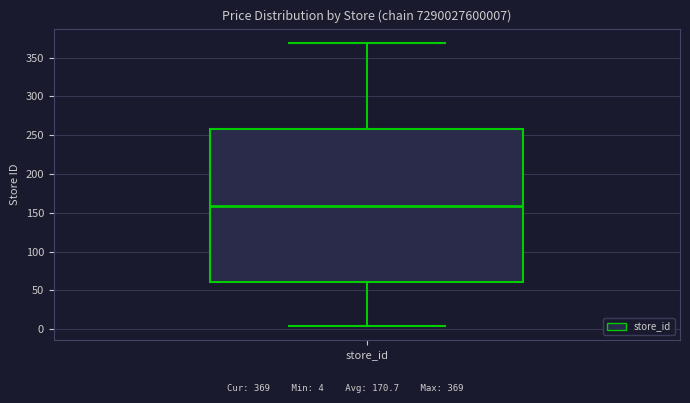

Transcribe this box plot: give where the median line is, the range the box spans, and where the two whiskers end, as read against the y-axis. The values are not printed on the chart, so give them approximately, as read against the axis.

median 160, box 60 to 260, whiskers 5 to 370